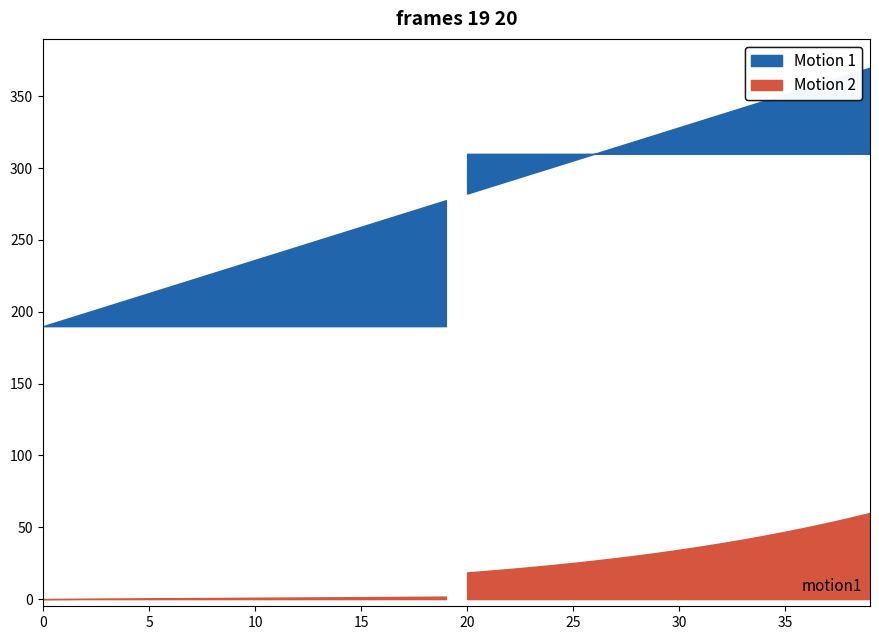

What is the difference between the highest and lowest values at 28?

28.0